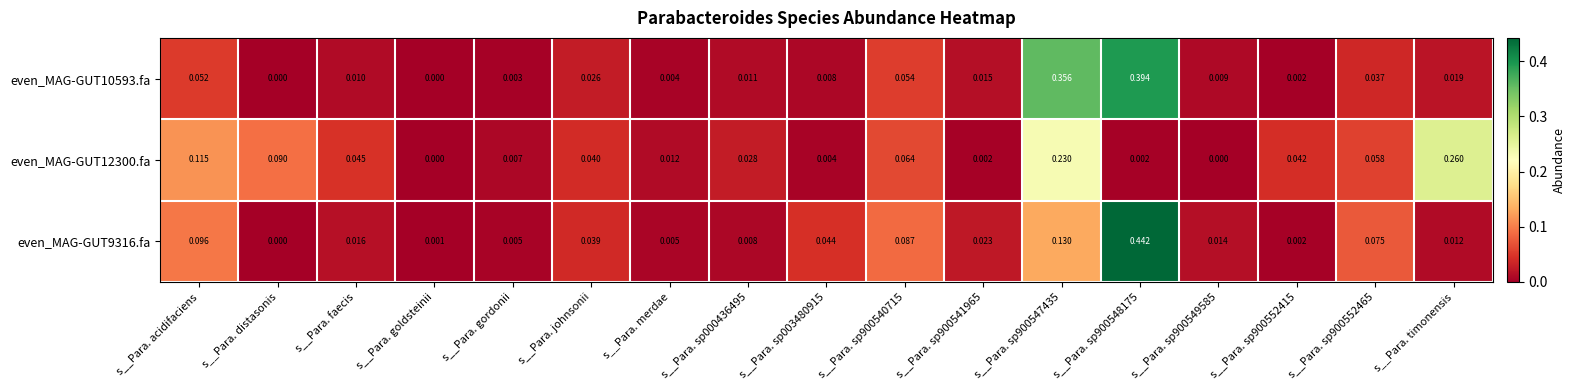

Which series has the largest total across all categories?

even_MAG-GUT10593.fa